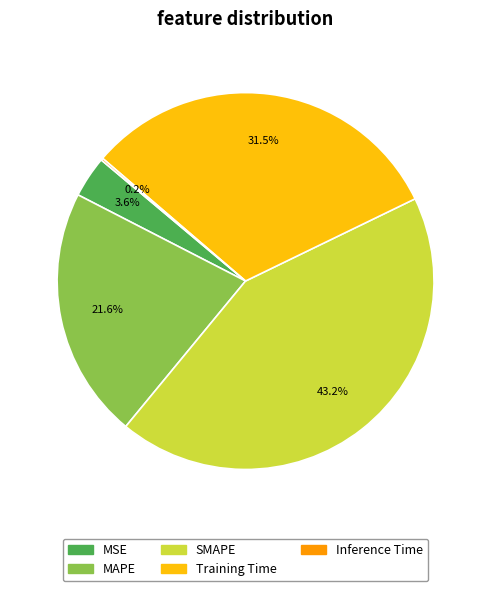

Between SMAPE and MAPE, which is larger?

SMAPE